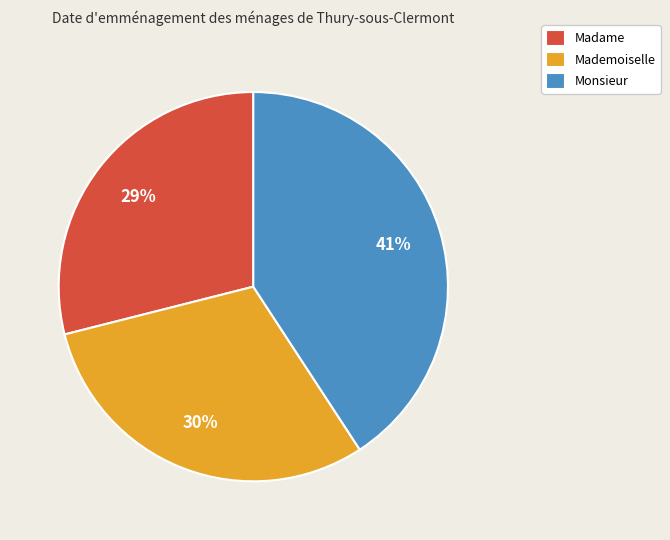

Does any single category account for the majority?

No